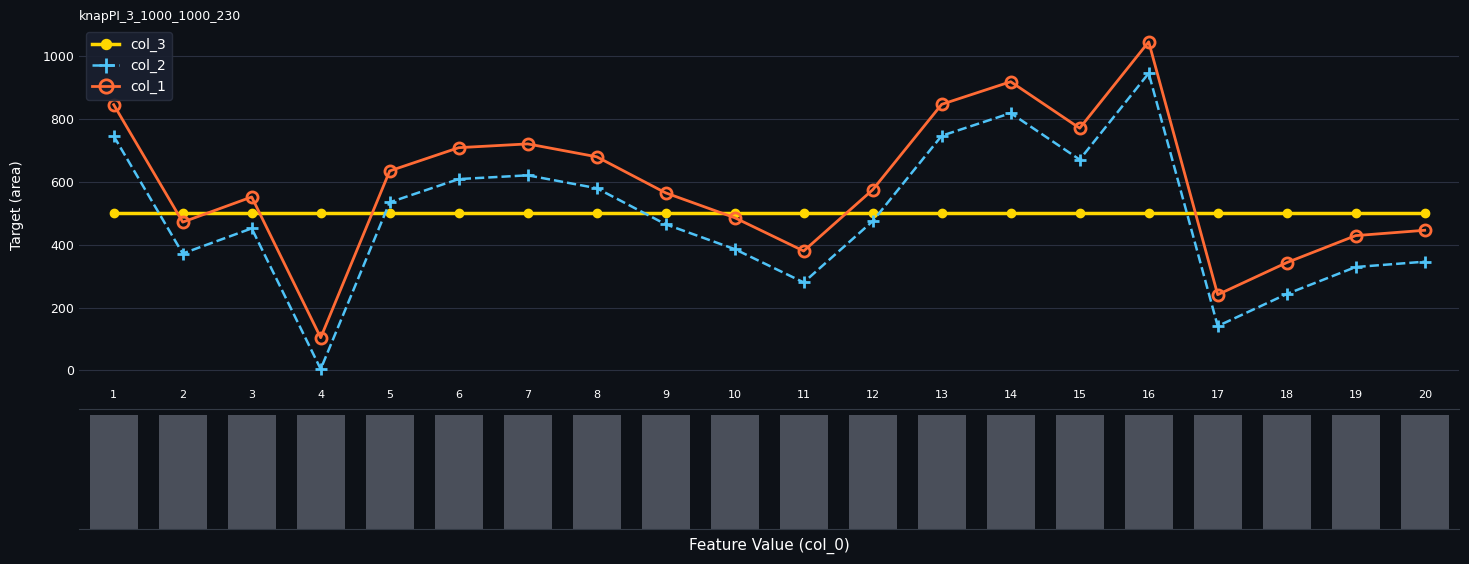

Which series has the widest spread of values?

col_2